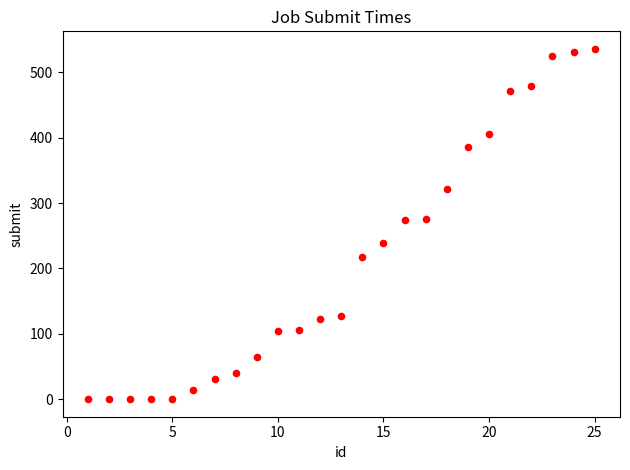

What is the range of X values (max minus min)?

24.0